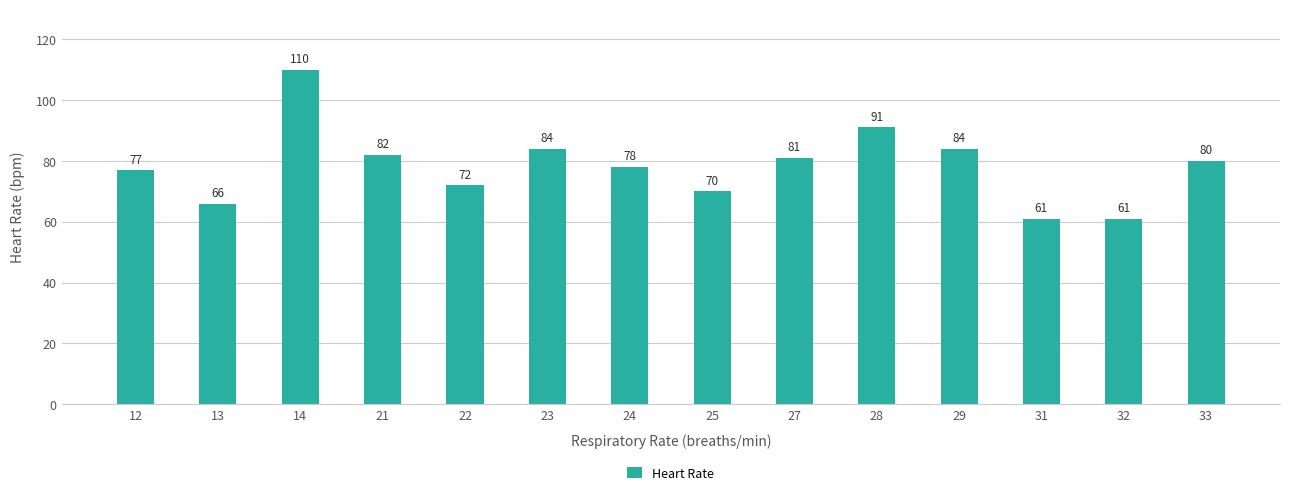

Does the chart contain stacked bars?

No